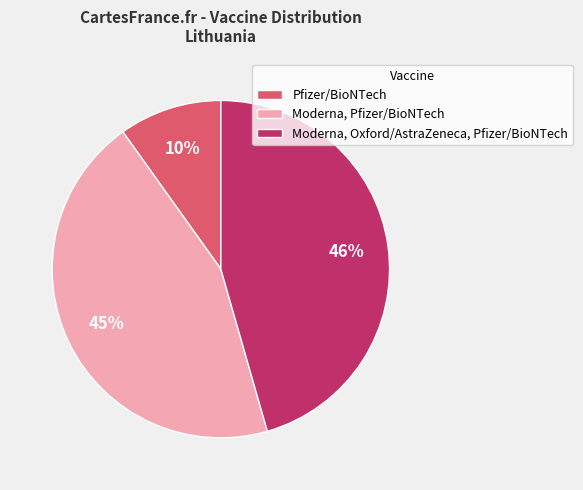

How many segments does this pie chart have?

3